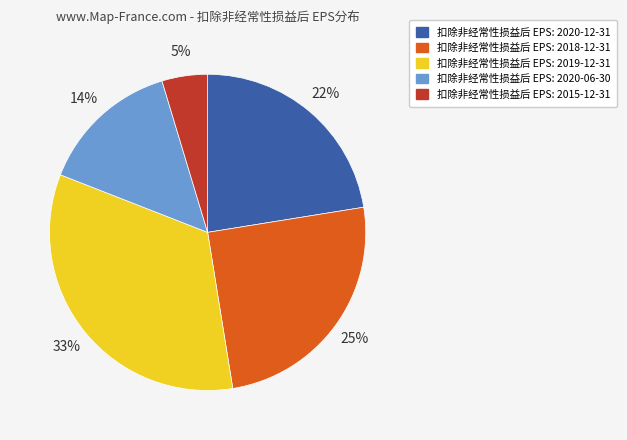

Is there any slice that represents more than half of the pie?

No